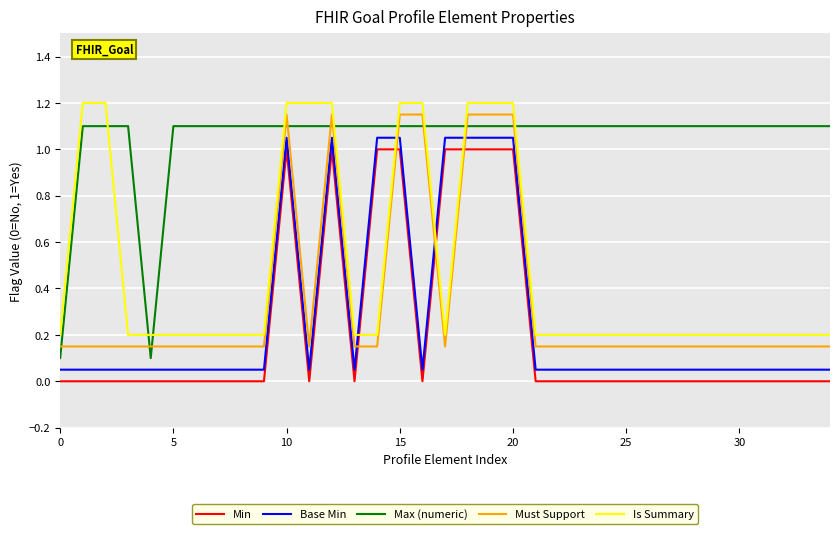

At how many categories does at least one series exceed 0?

35